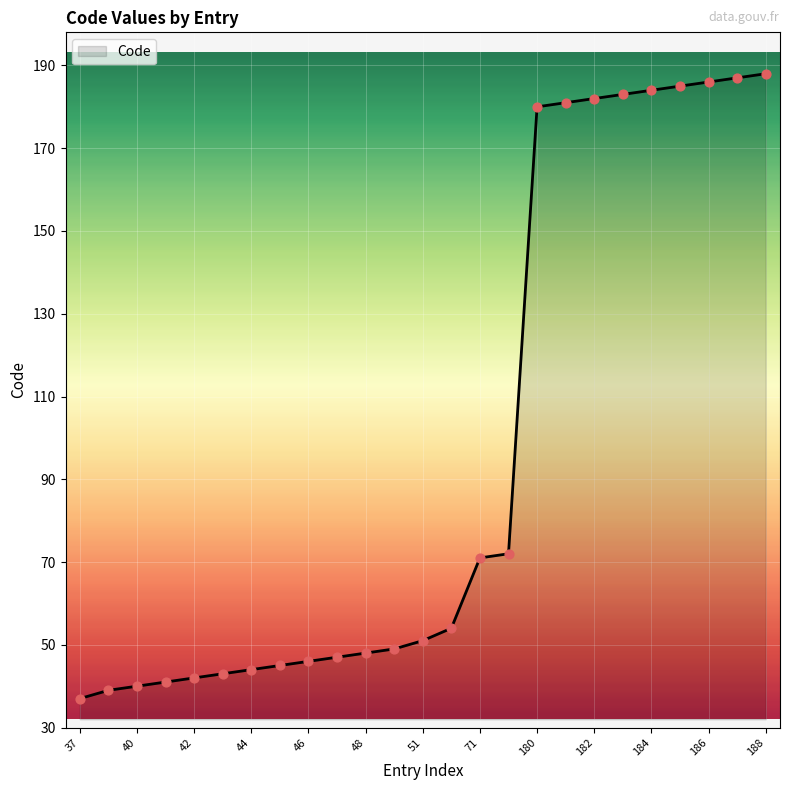

What is the minimum value shown in the chart?

37